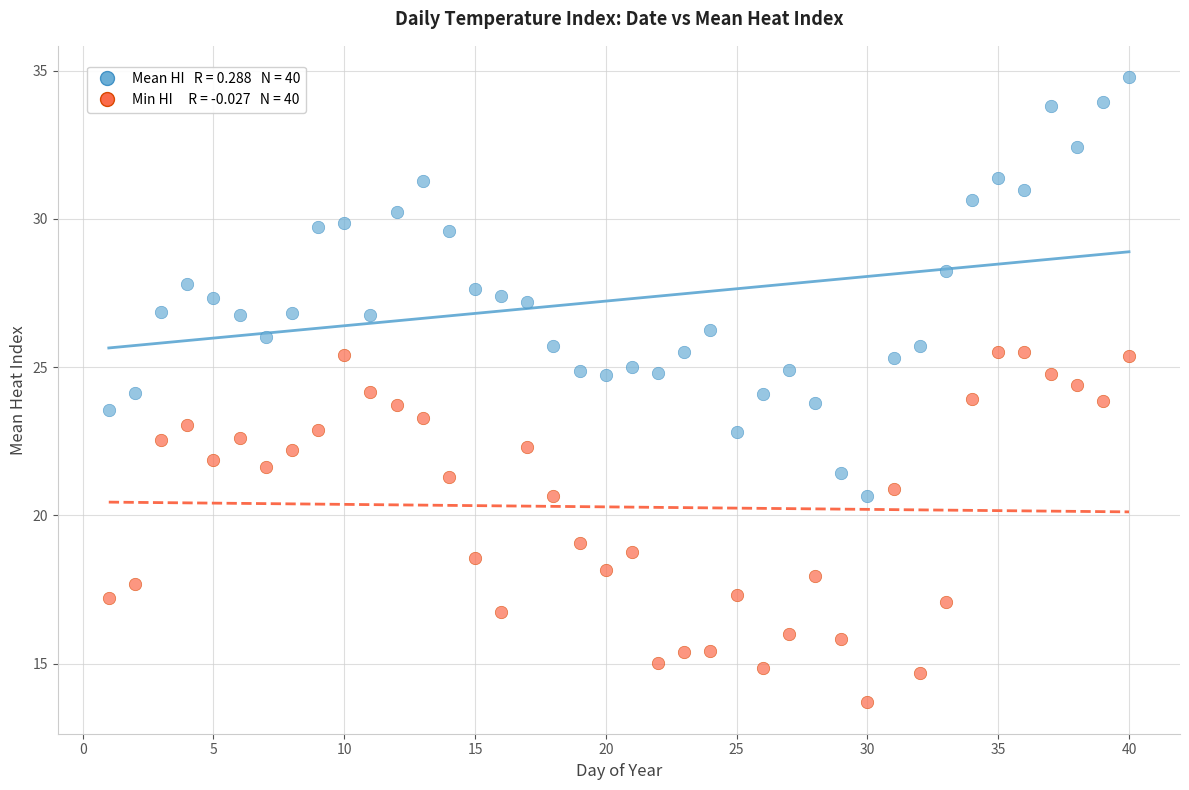

Across all data points, what is the range of X values (max minus min)?

39.0